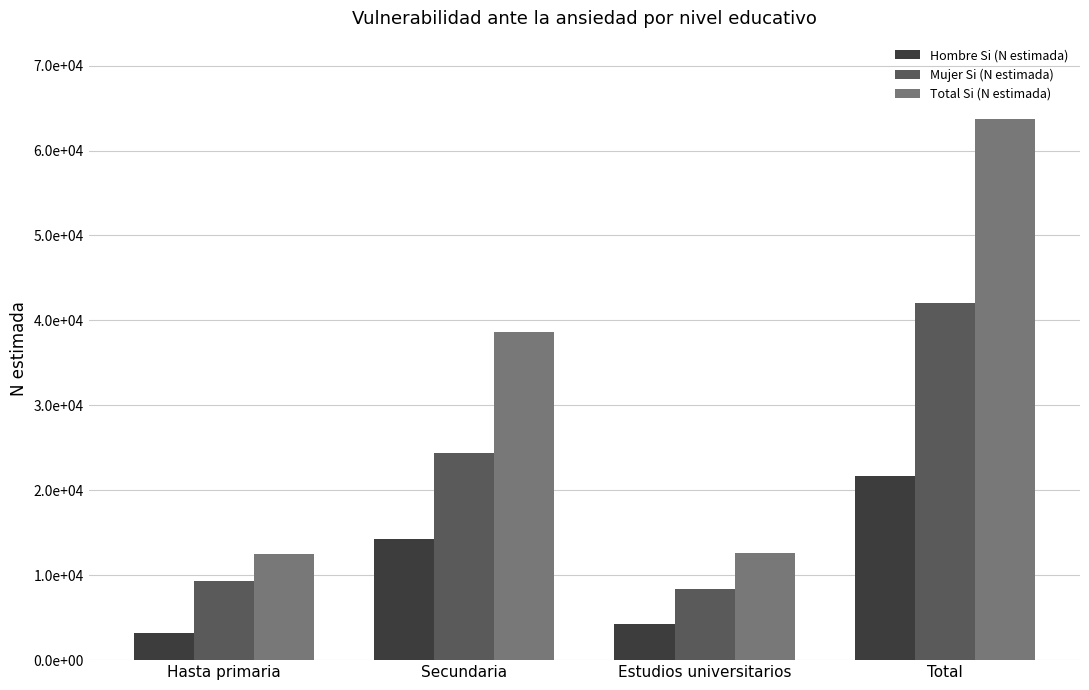

What is the average value of the Hombre Si (N estimada) series?

10836